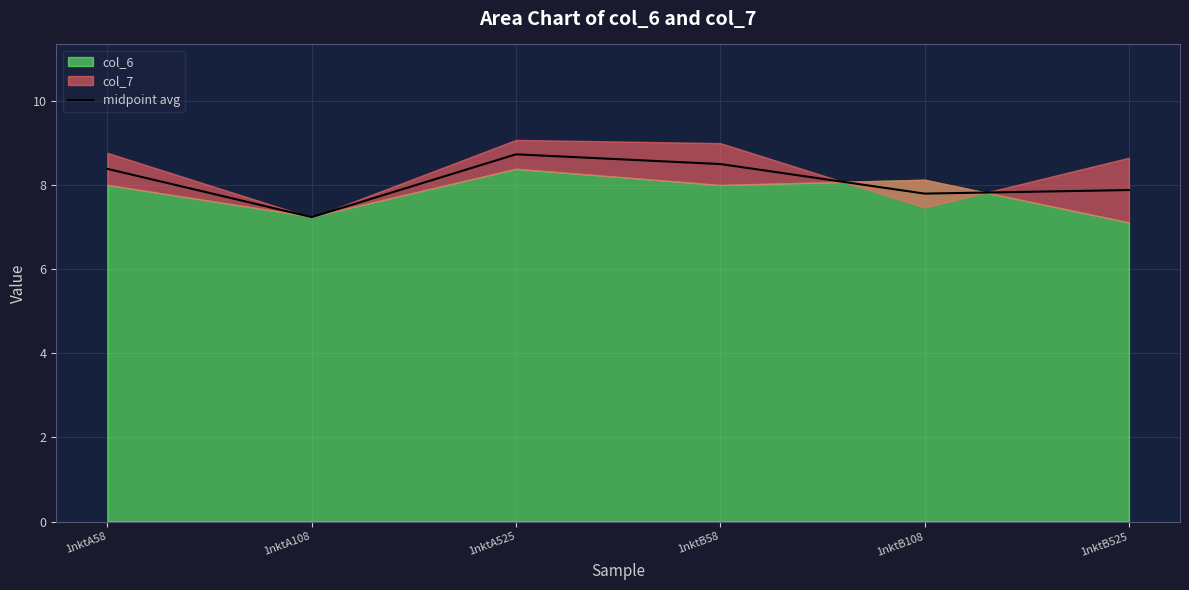

The midpoint avg series shows 12.3 at 1nktA108. True or false?

False